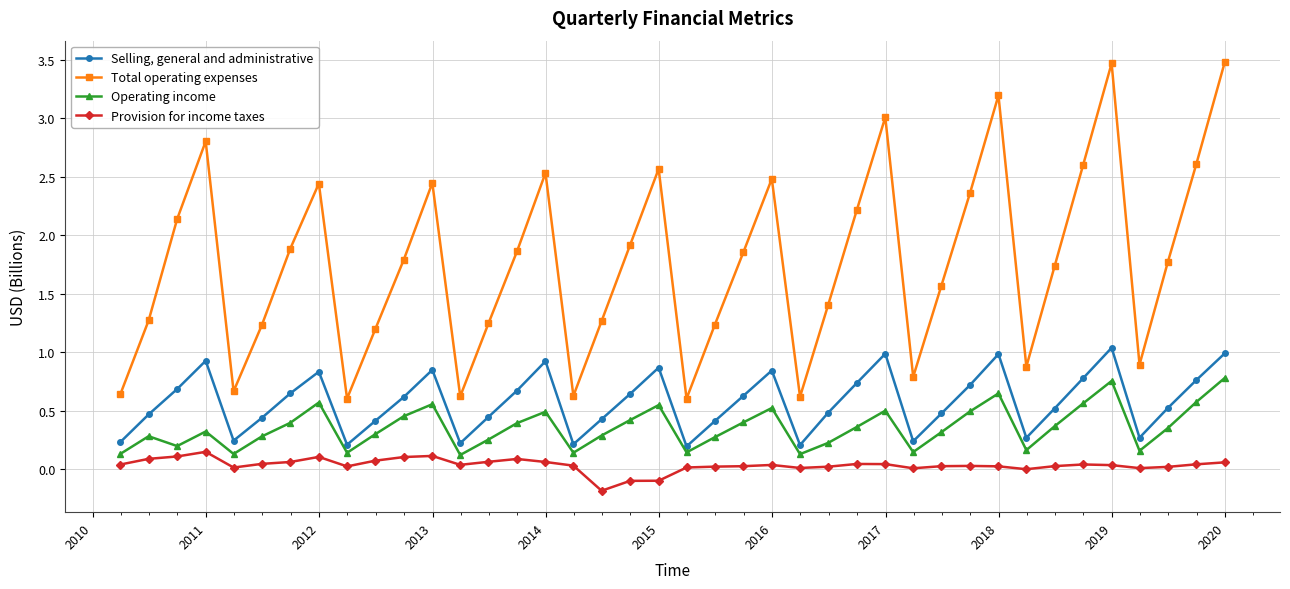

How many data points in Total operating expenses are less than 1?

10